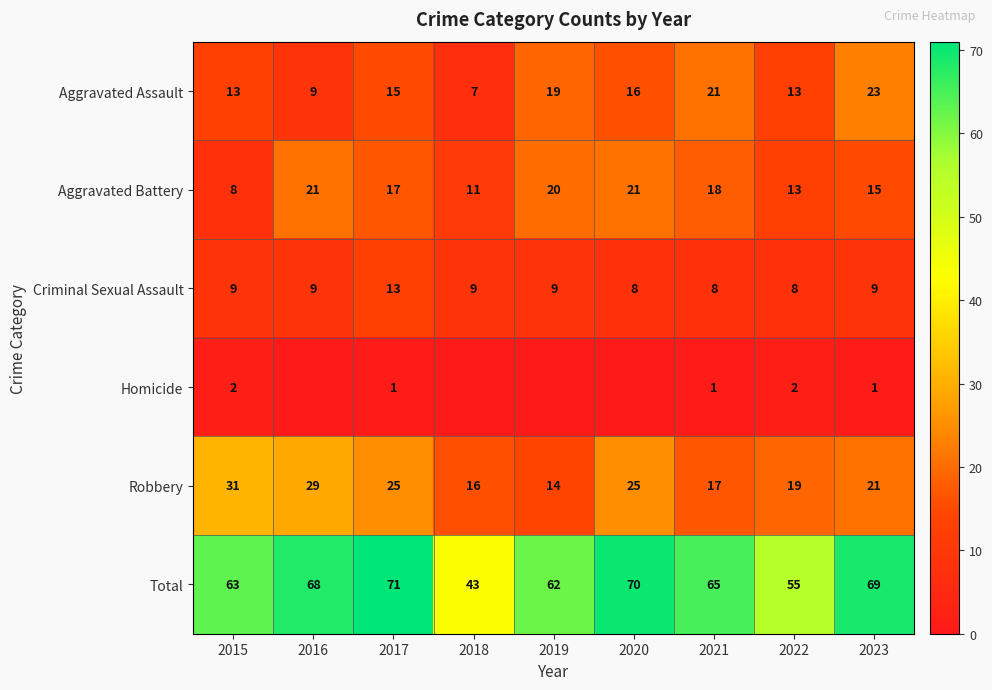

What is the sum of all Aggravated Battery values?

144